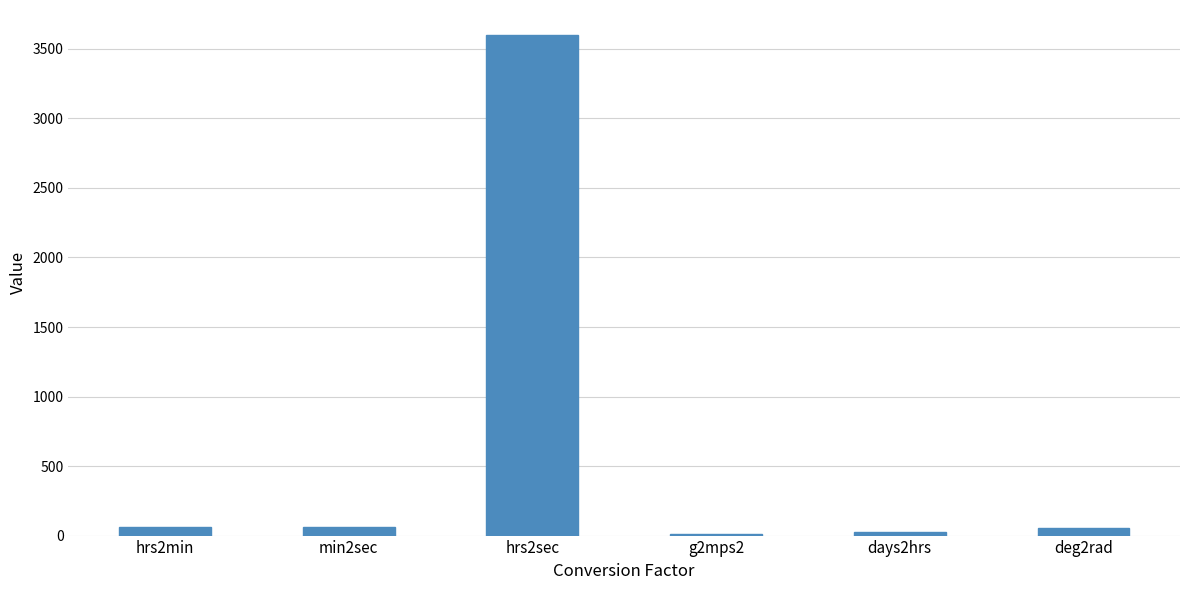

What is the maximum value shown in the chart?

3600.0